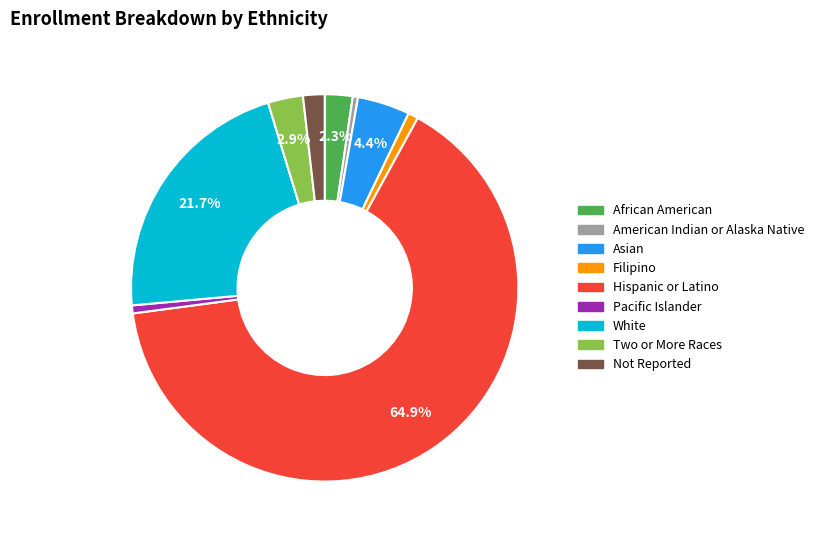

Which category has the biggest portion of the pie?

Hispanic or Latino